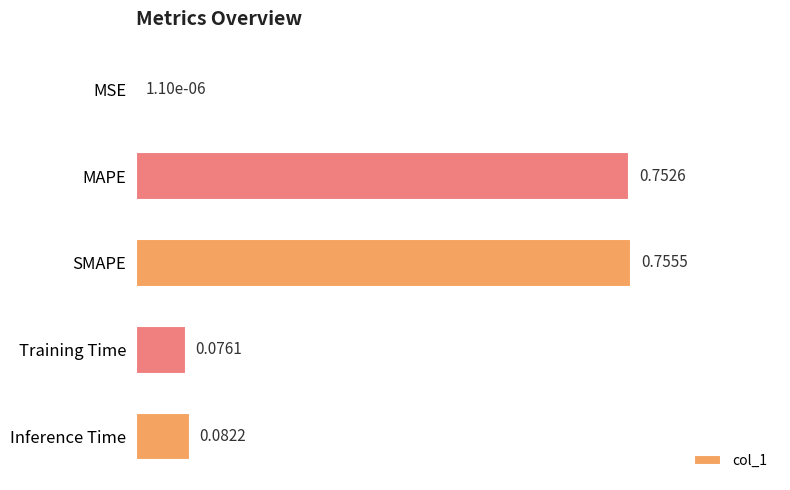

At which label is the value closest to 0?

MSE